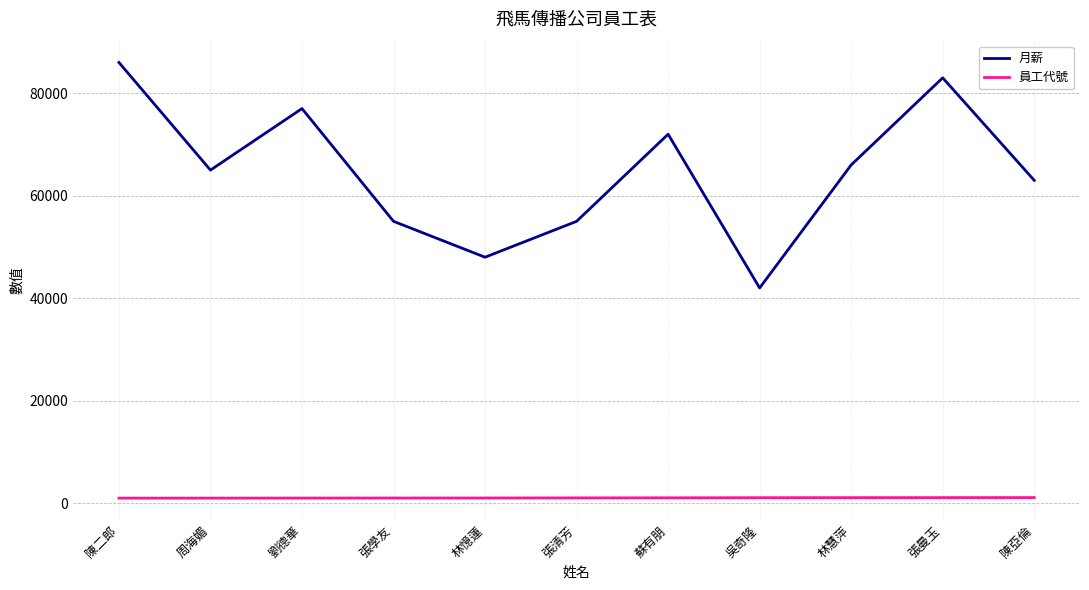

Which series has the largest range (max minus min)?

月薪